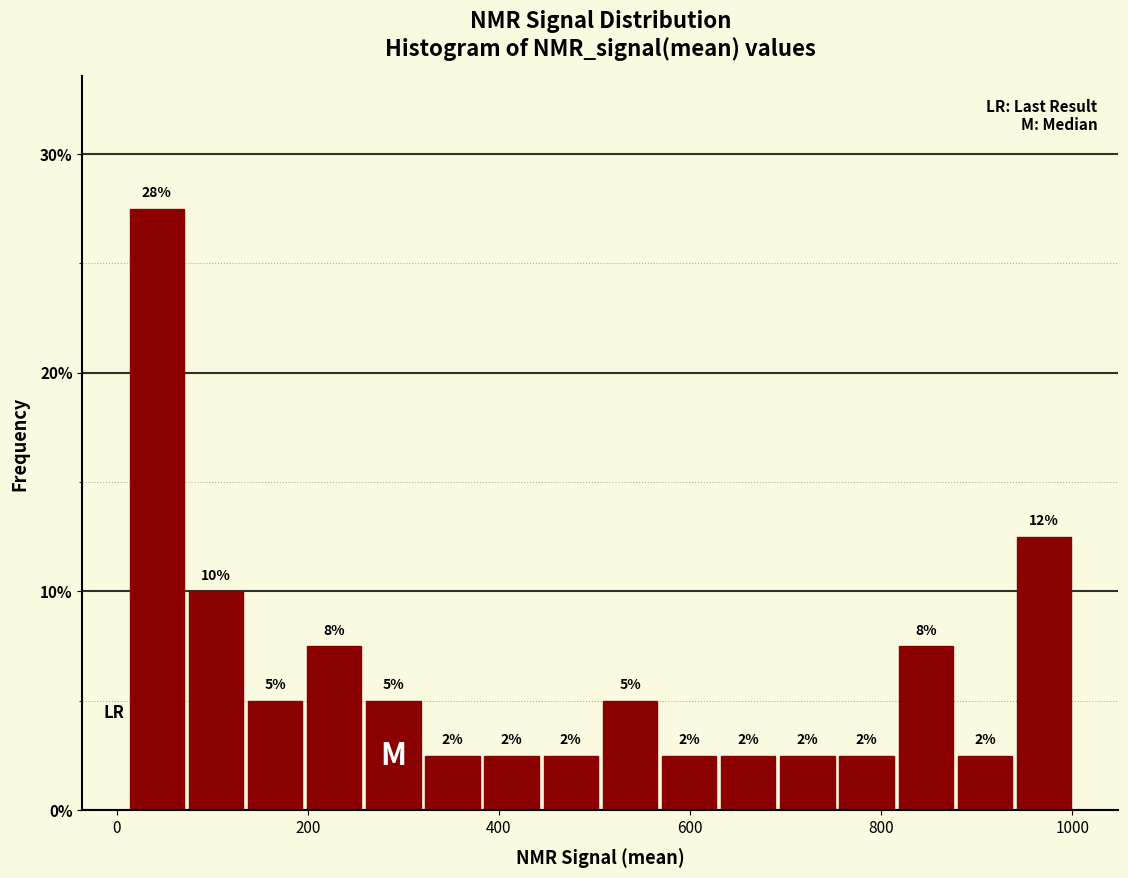

Read against the x-axis, roughly where is the centre of the tallest bar?

40